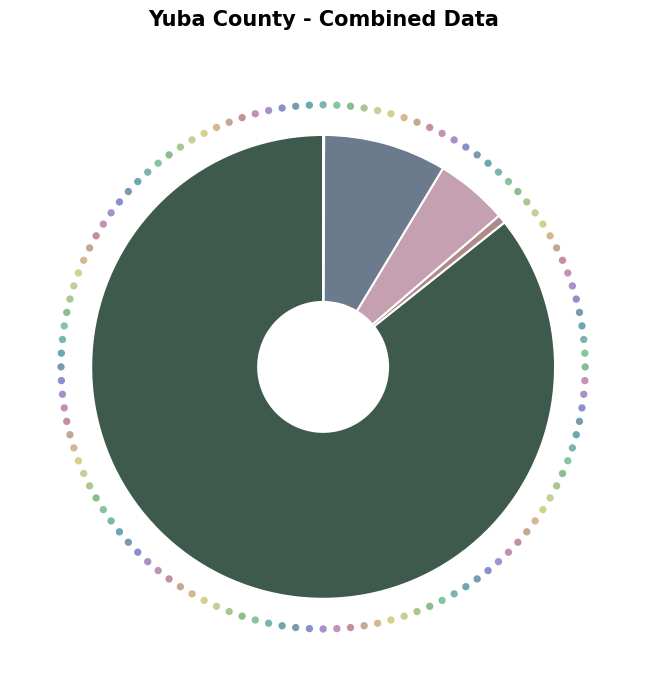

What is the change in value from English Learner (EL) to Reclassified Fluent English Proficient?

+53